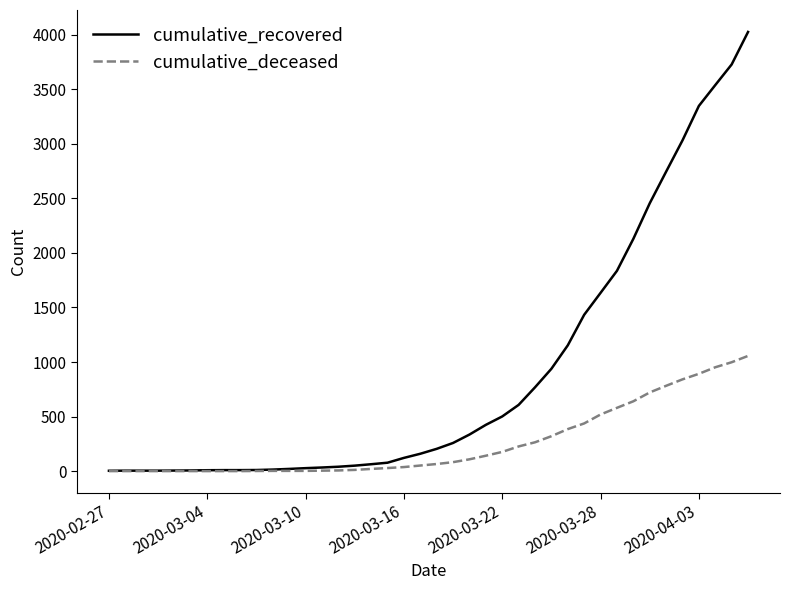

Rank the series by their average value, from highest to lowest.

cumulative_recovered, cumulative_deceased